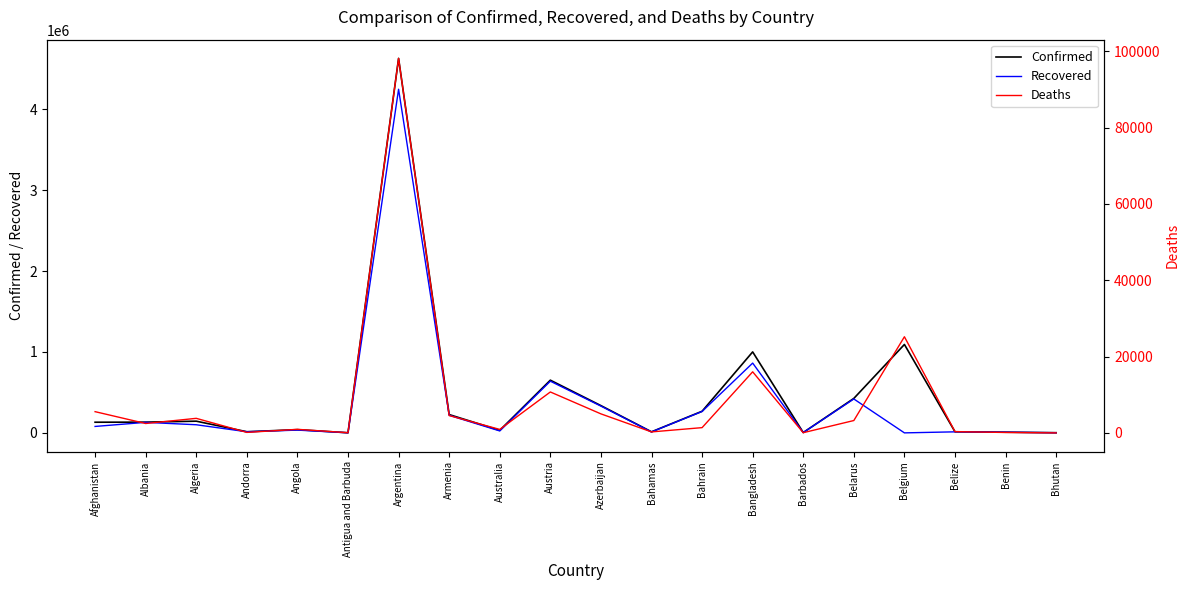

Rank the series by their average value, from highest to lowest.

Confirmed, Recovered, Deaths